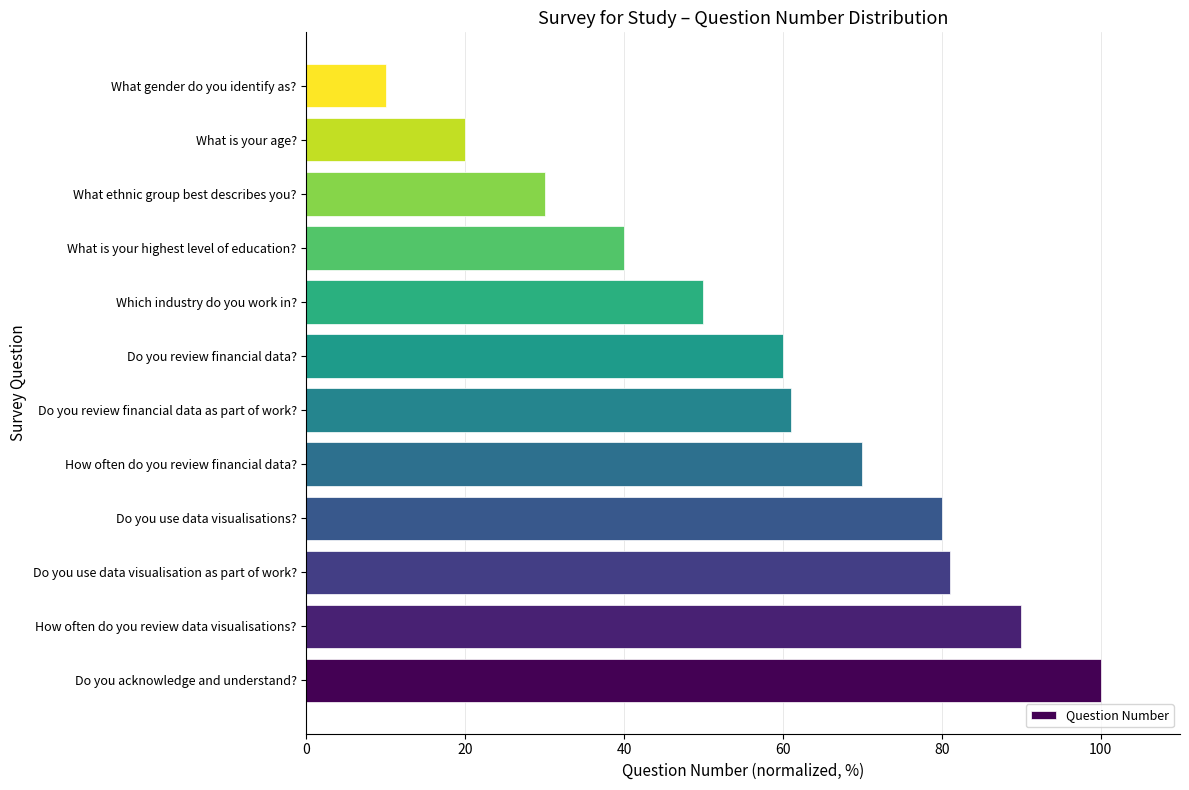

The value at How often do you review financial data? is 70. True or false?

True